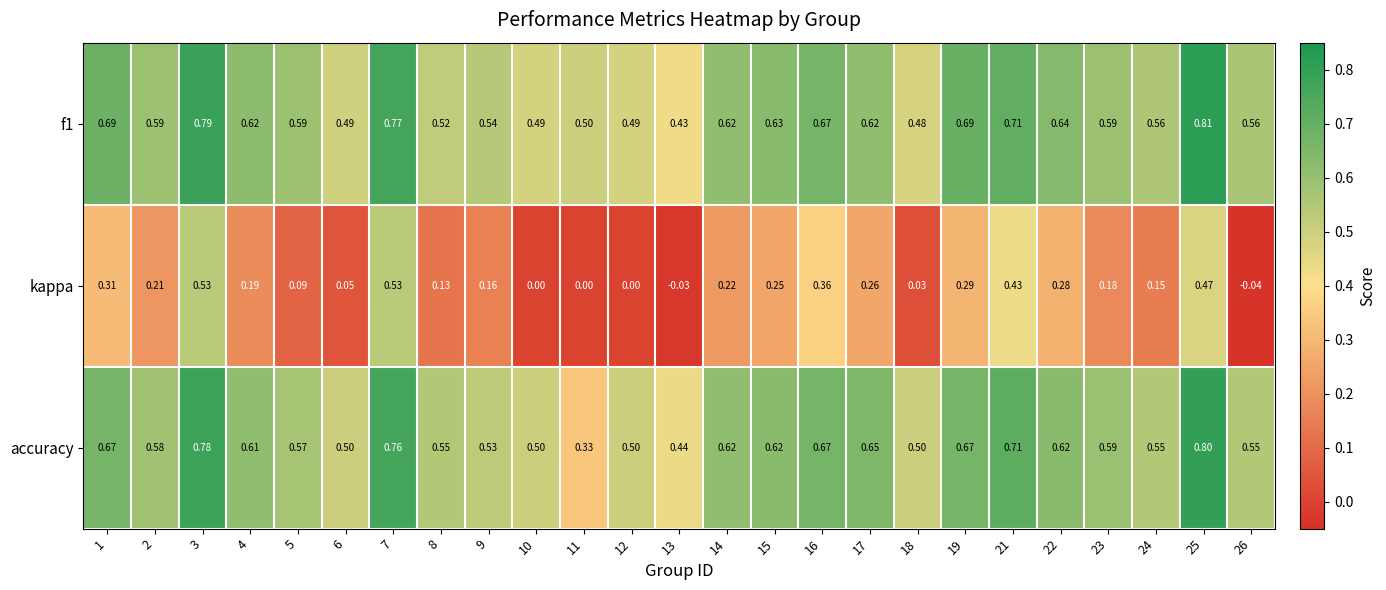

Which series has the largest range (max minus min)?

kappa